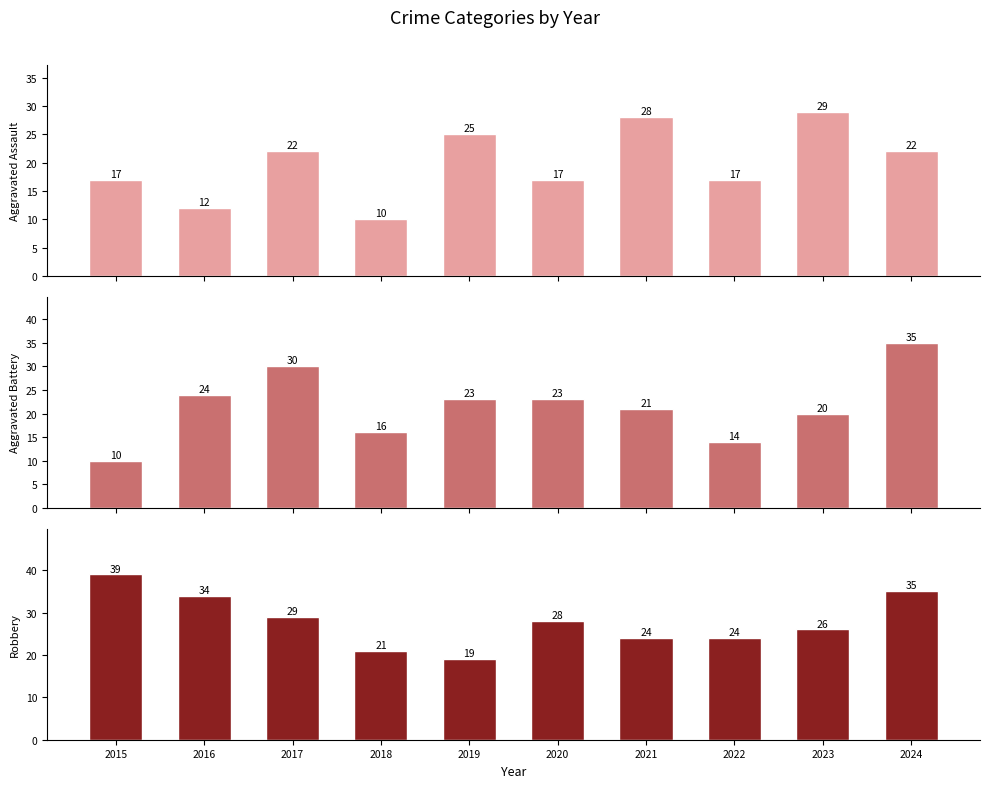

What are all the series names shown in the legend?

Aggravated Assault, Aggravated Battery, Robbery